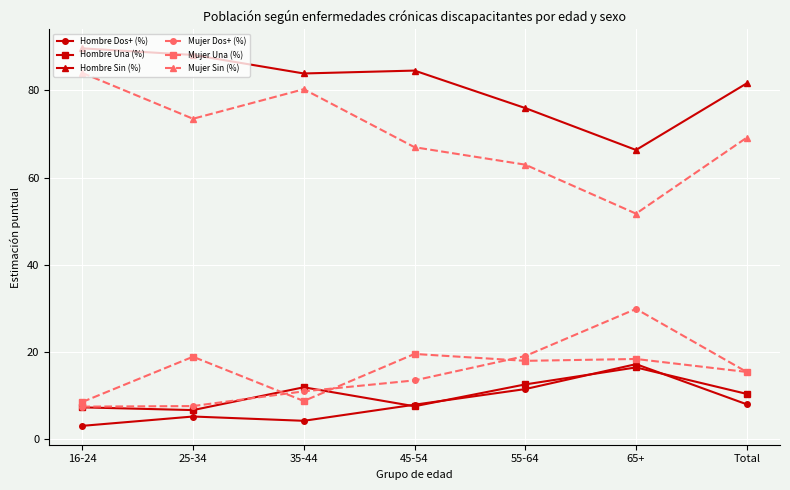

Which label corresponds to the smallest value in the chart?

16-24